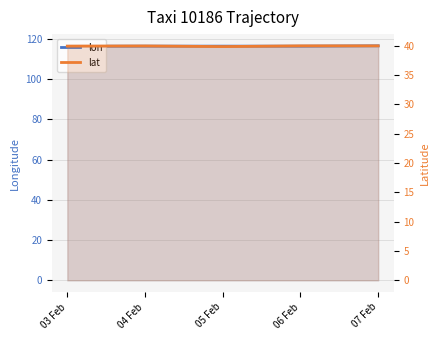

True or false: lon and lat cross at least once.

False